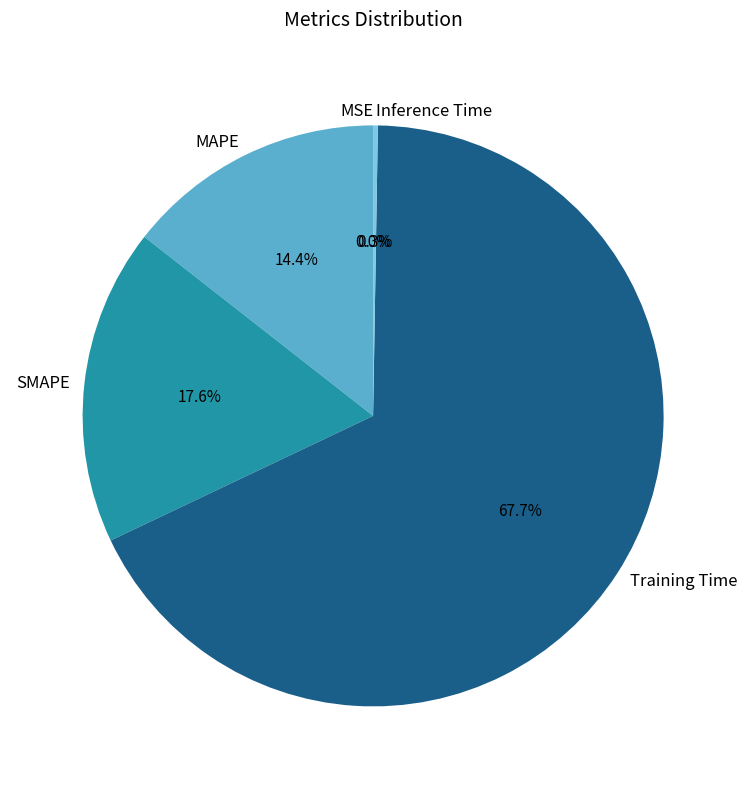

True or false: SMAPE accounts for 6% of the total.

False